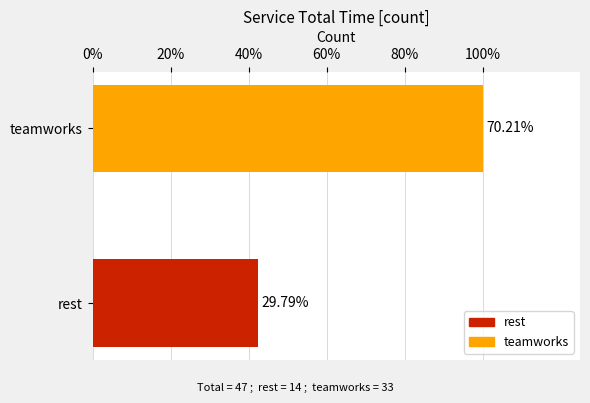

Are the bars horizontal?

Yes